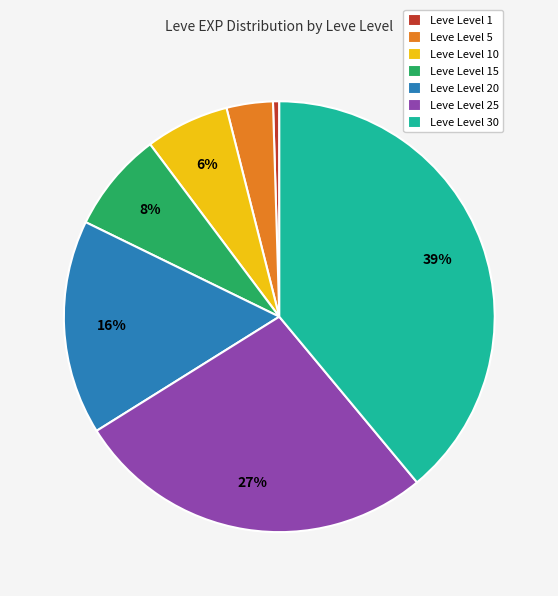

Do Leve Level 25 and Leve Level 20 together represent more than half of the pie?

No